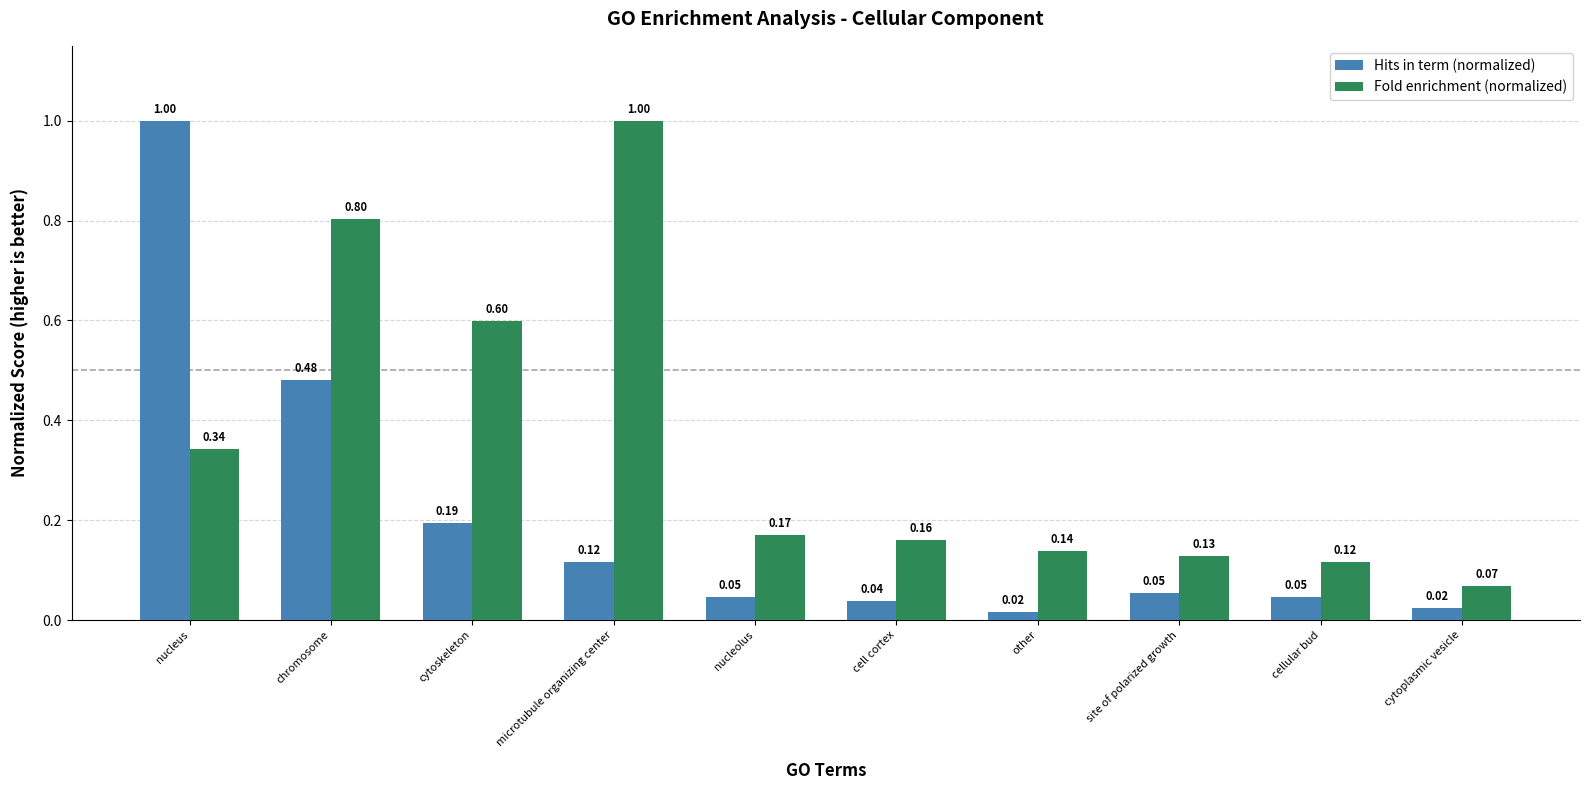

How many categories are shown in the chart?

10